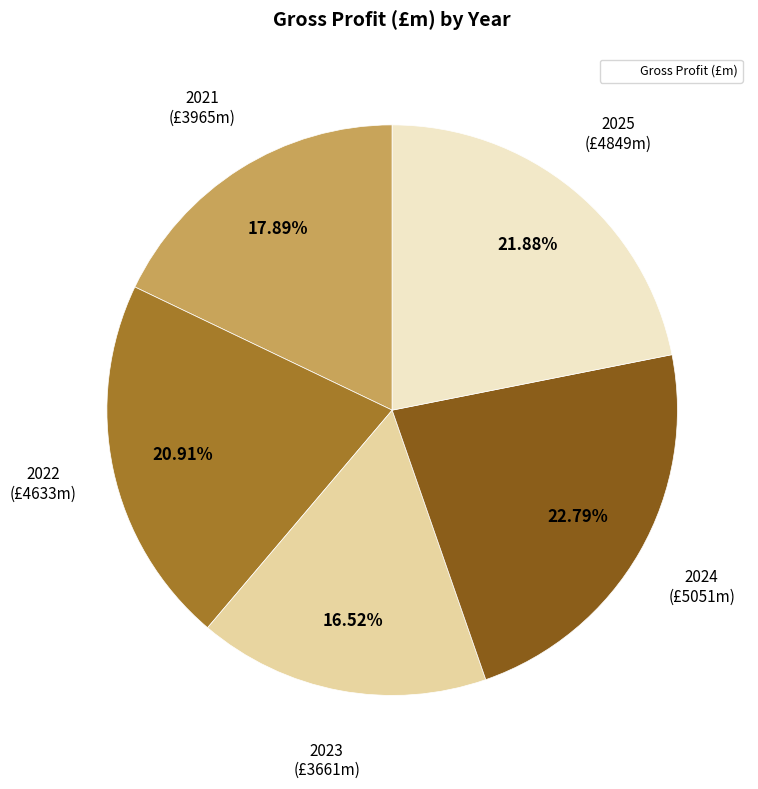

Is there any slice that represents more than half of the pie?

No